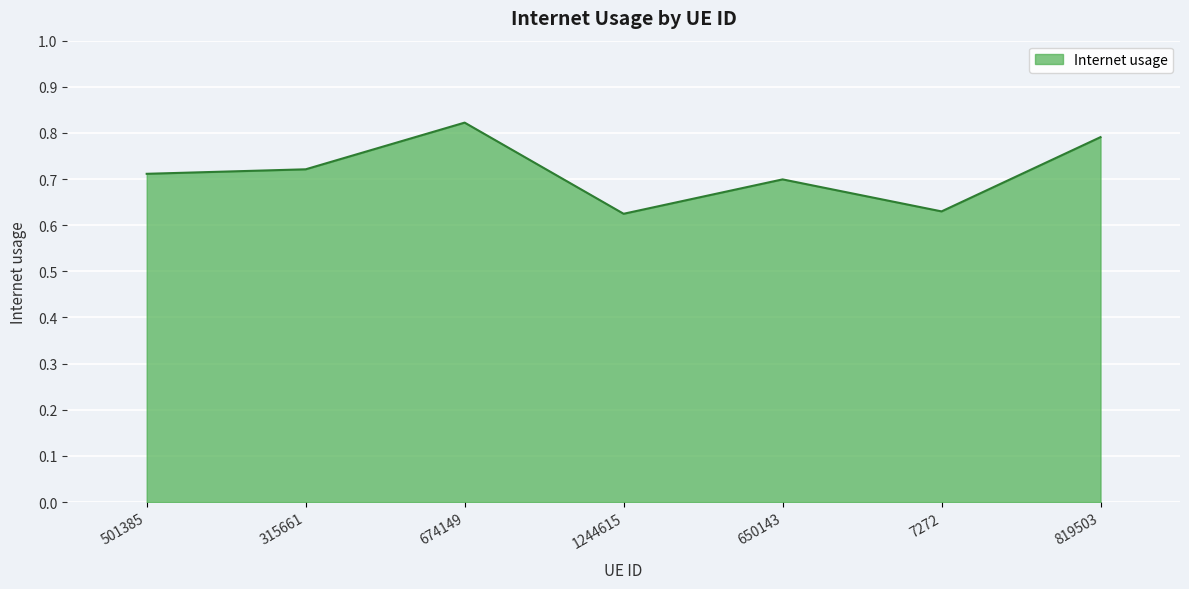

What is the change in value from 7272 to 819503?

+0.2